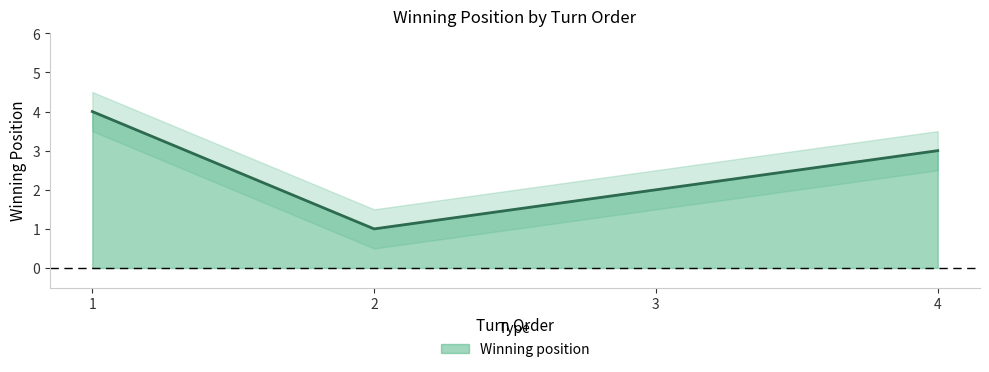

Reading right to left, extract all data points from this chart.

4=3	3=2	2=1	1=4